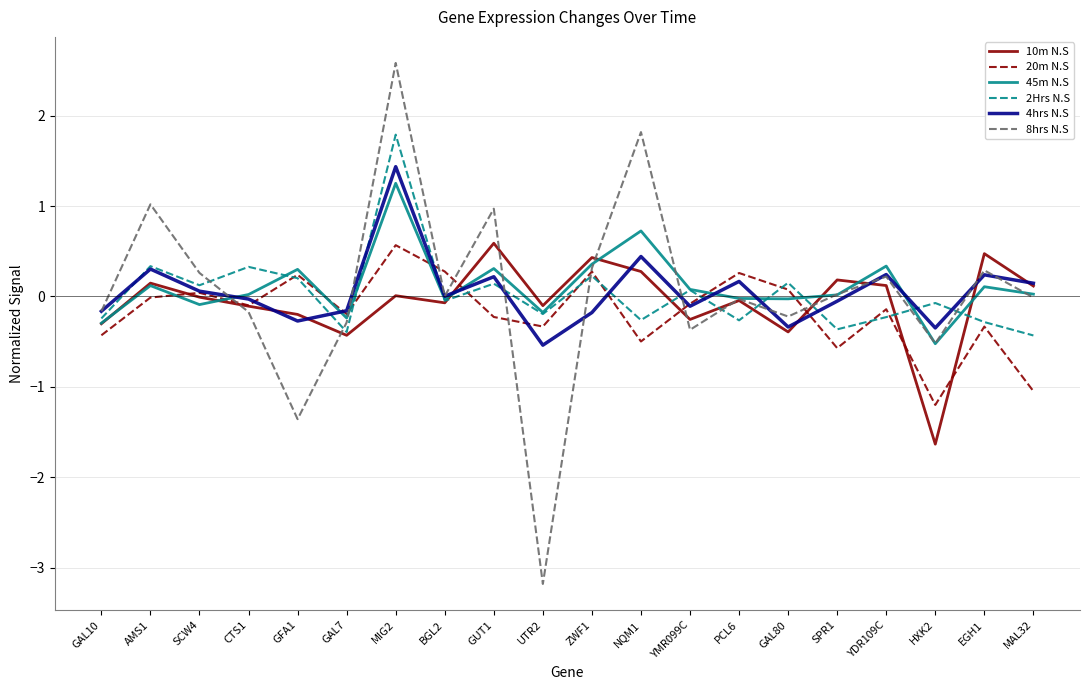

How many interior local valleys does the 4hrs N.S series have?

6